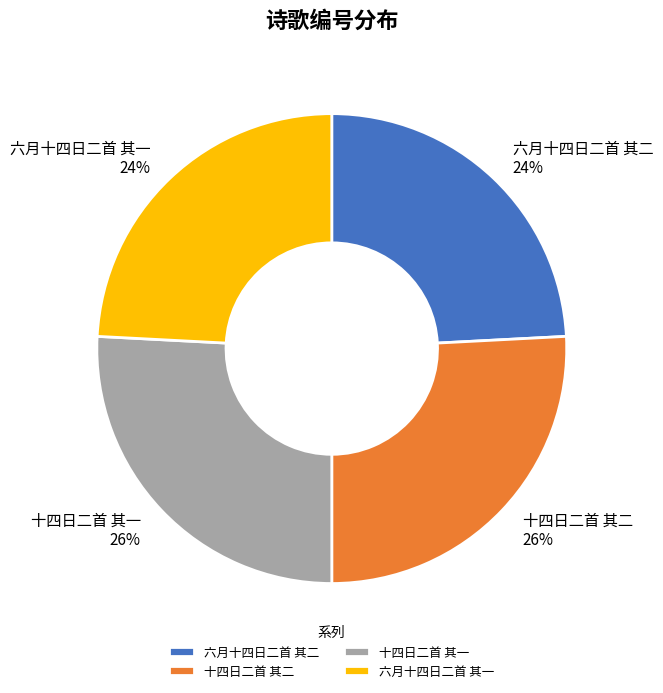

Is there a majority slice in this chart?

No